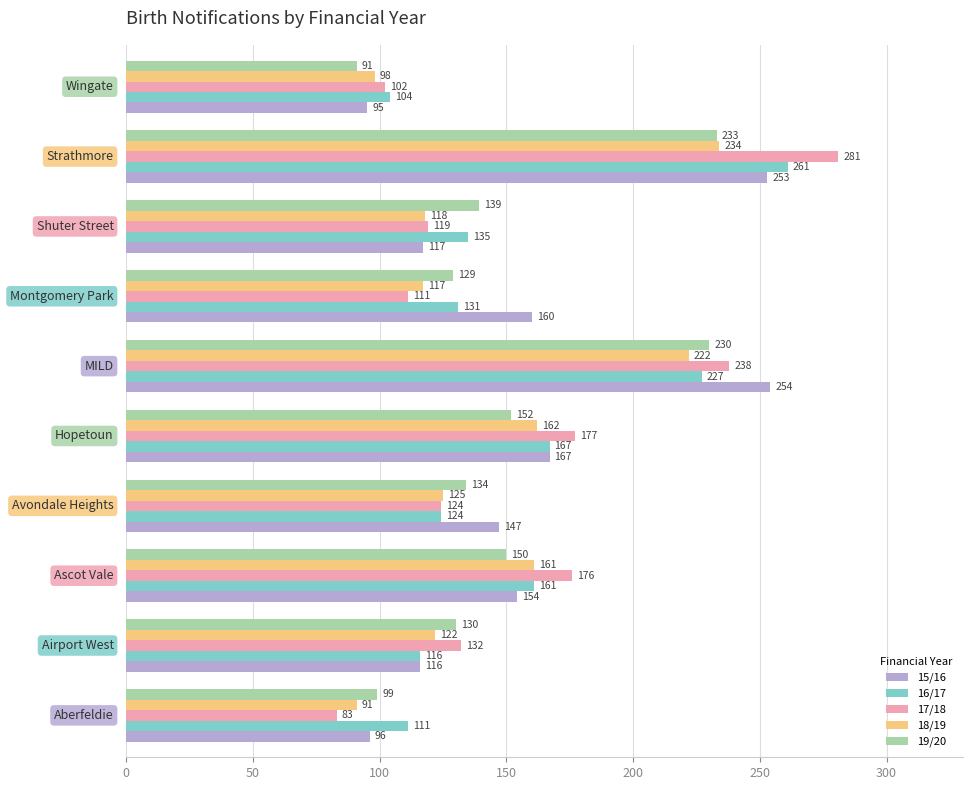

Which series has the widest spread of values?

17/18